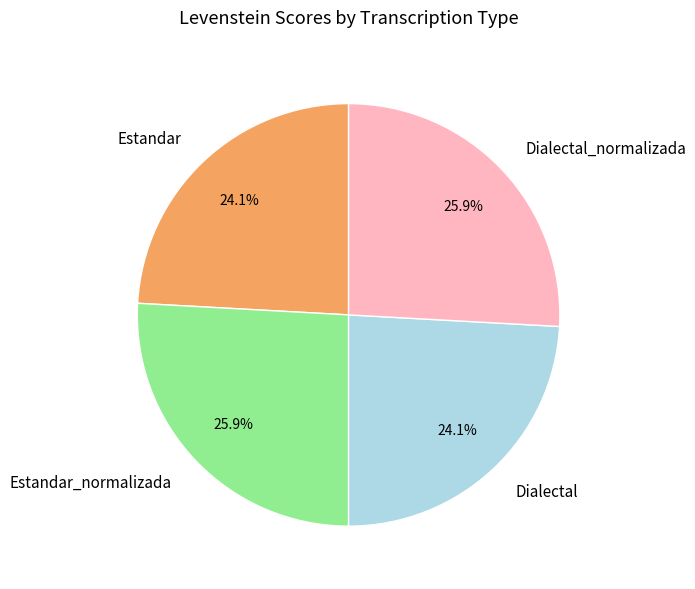

Is Estandar_normalizada the majority of the pie?

No